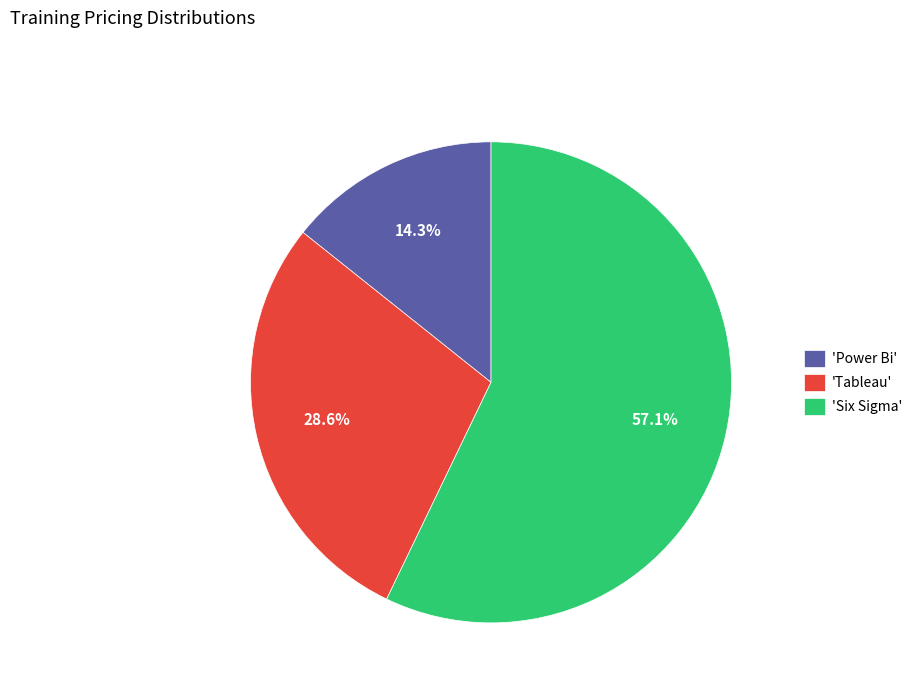

Count the number of slices in the pie.

3